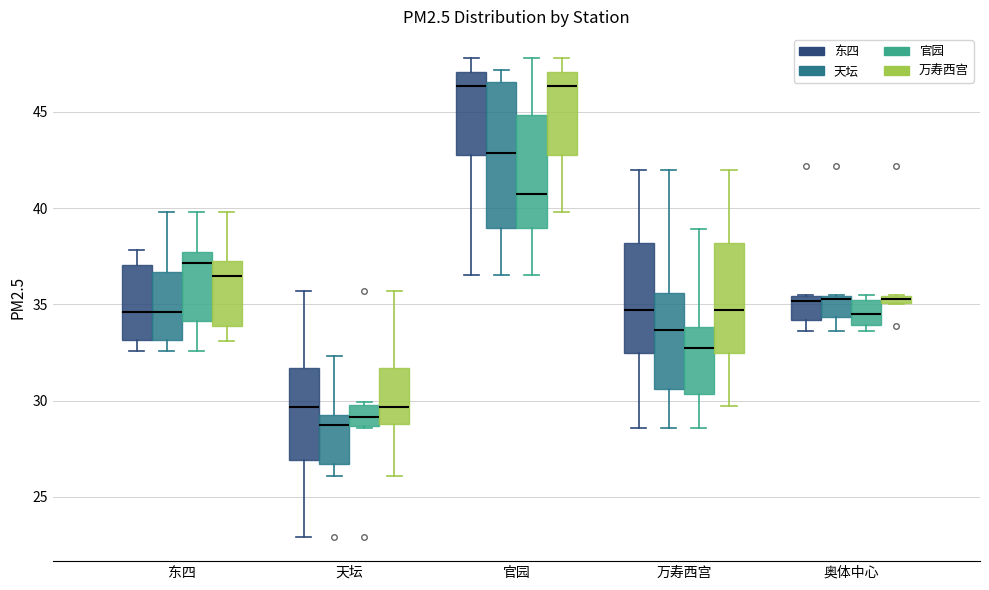

Where is the upper edge of the box for 万寿西宫 (官园) on the y-axis? The values are not printed on the chart, so give them approximately, as read against the axis.

34.0